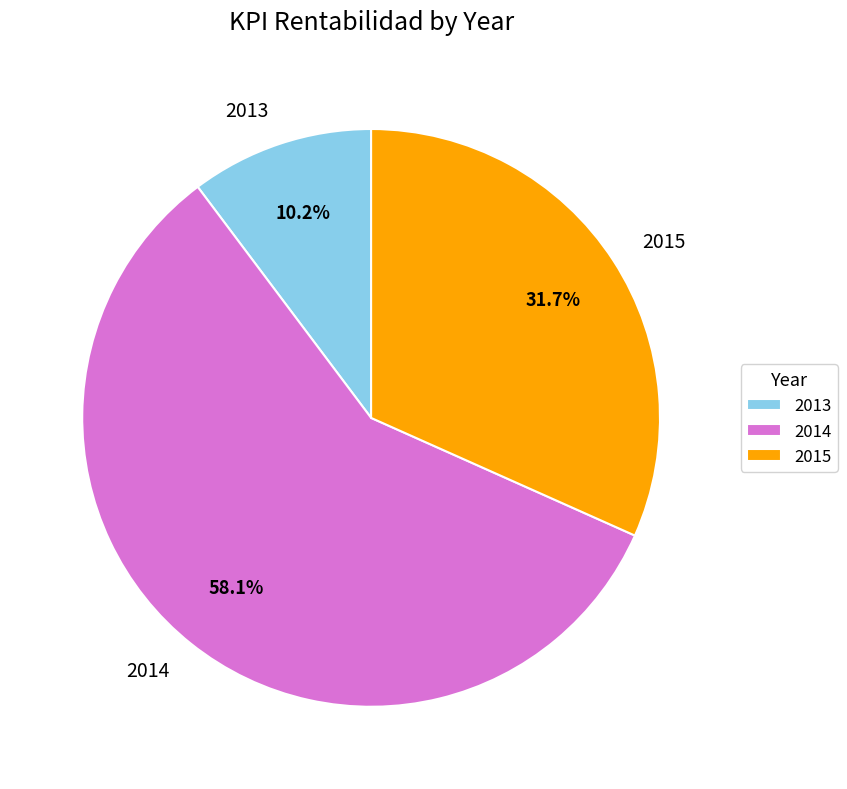

What is the largest slice in the pie chart?

2014